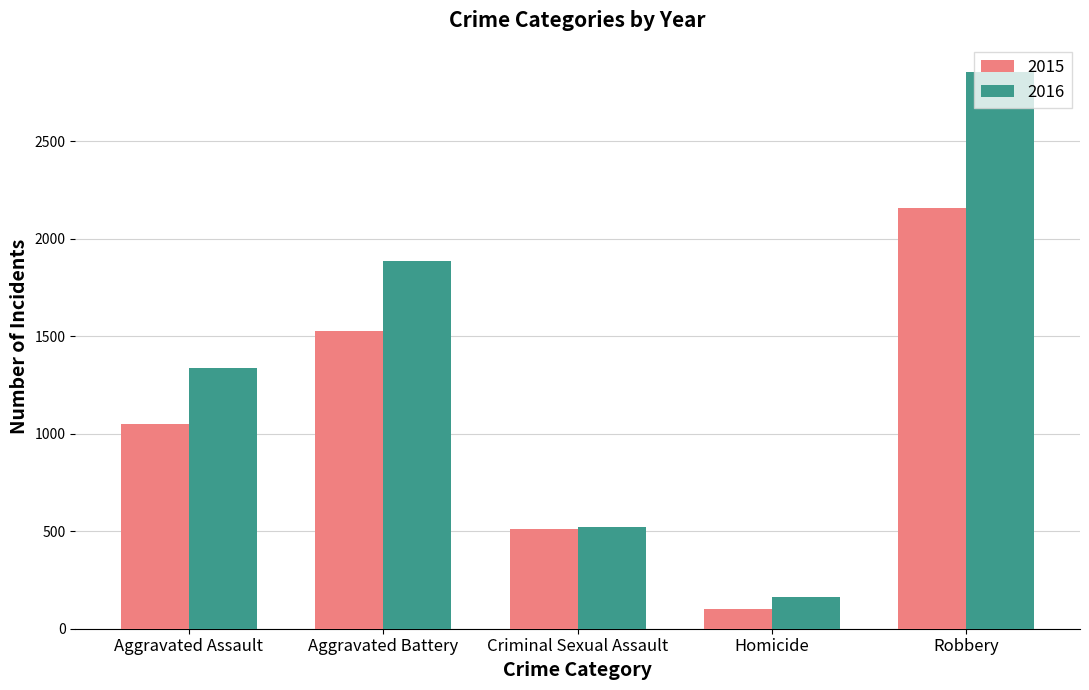

Rank the series by their average value, from lowest to highest.

2015, 2016